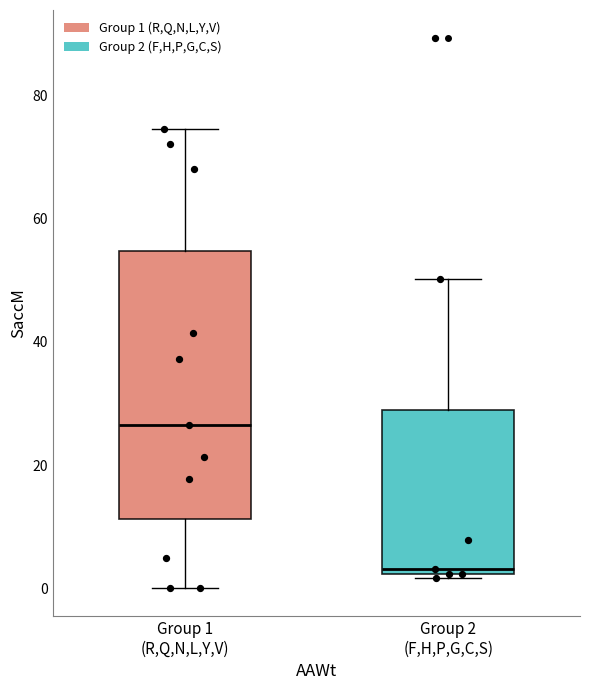

Reading left to right, read every box against the y-axis: the position of its median line, the range the box covers, and the ends of its whiskers. The values are not printed on the chart, so give them approximately, as read against the axis.

Group 1 (R,Q,N,L,Y,V): median 26, box 12 to 54, whiskers 0 to 74
Group 2 (F,H,P,G,C,S): median 4, box 2 to 30, whiskers 2 (just below the box's lower edge) to 50